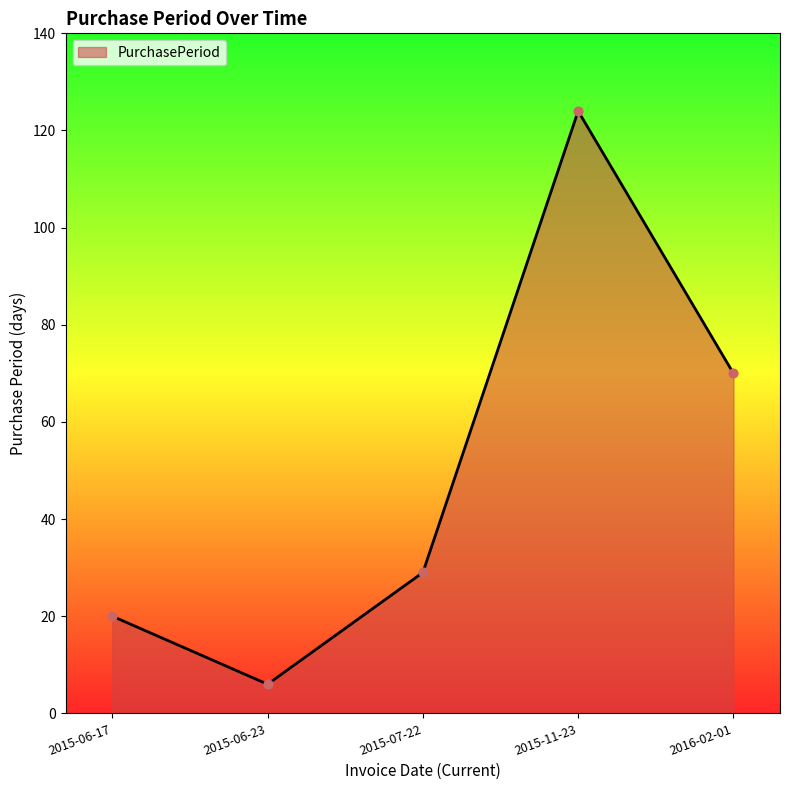

What is the change in value from 2015-06-17 to 2016-02-01?

+50